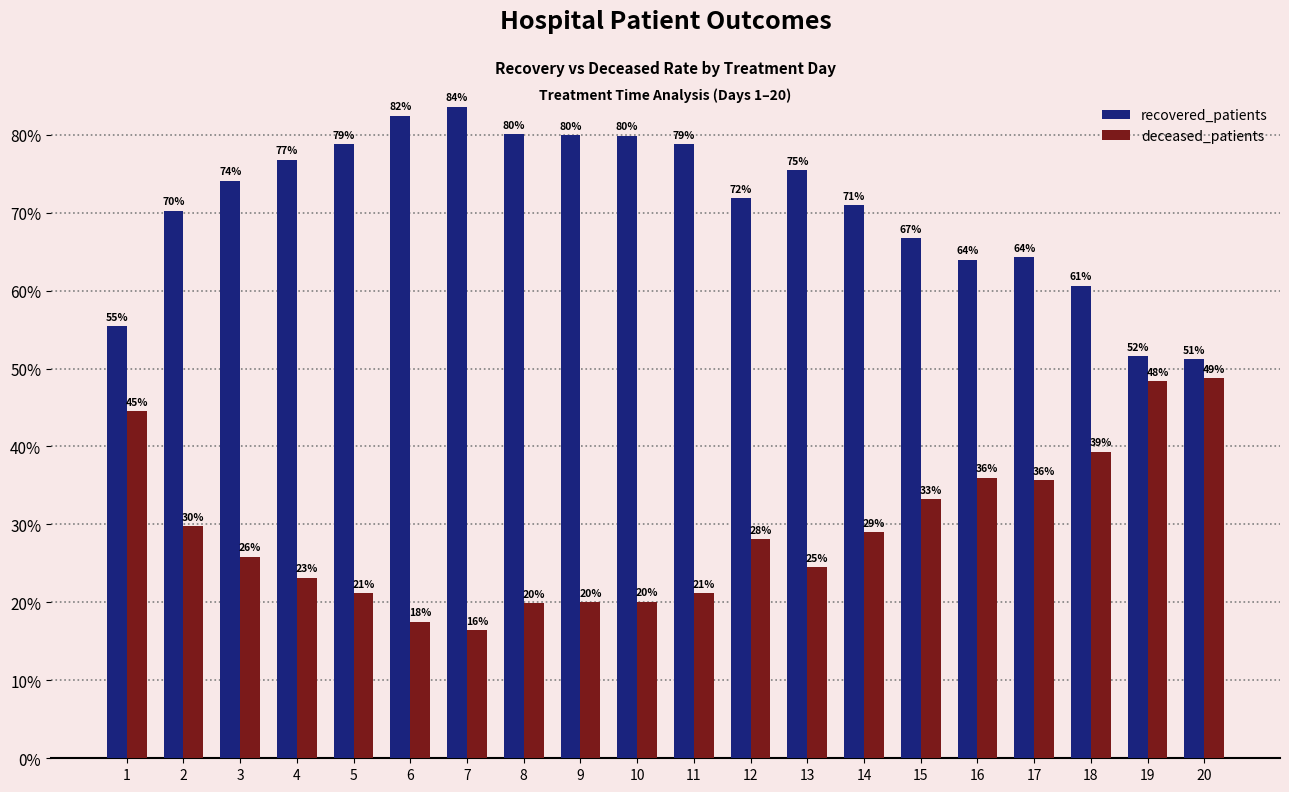

Is it true that recovered_patients equals 79.9 at 9?

True